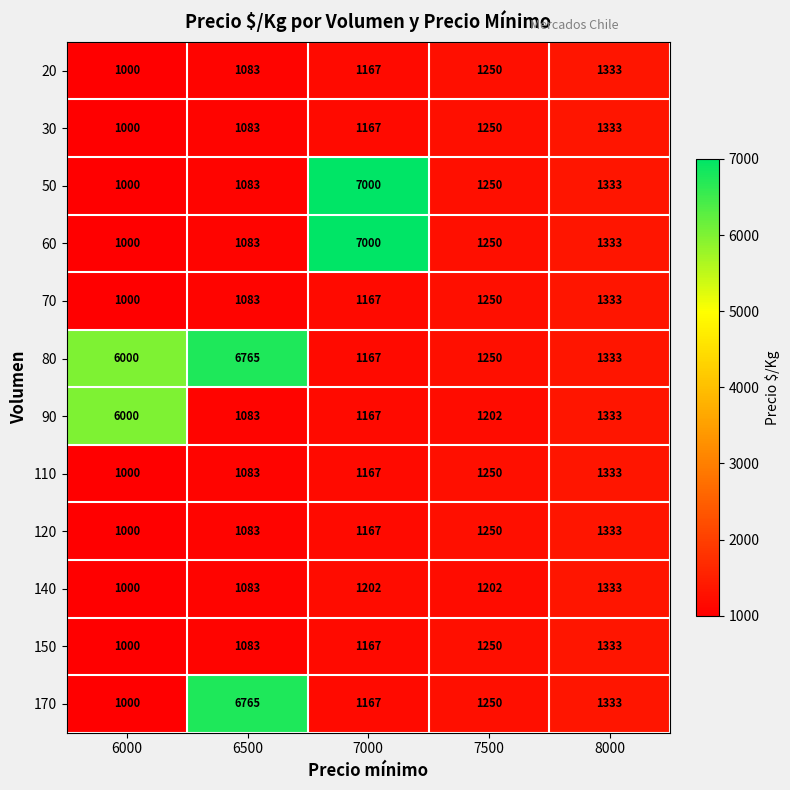

What is the lowest value of the 60 series?

1000